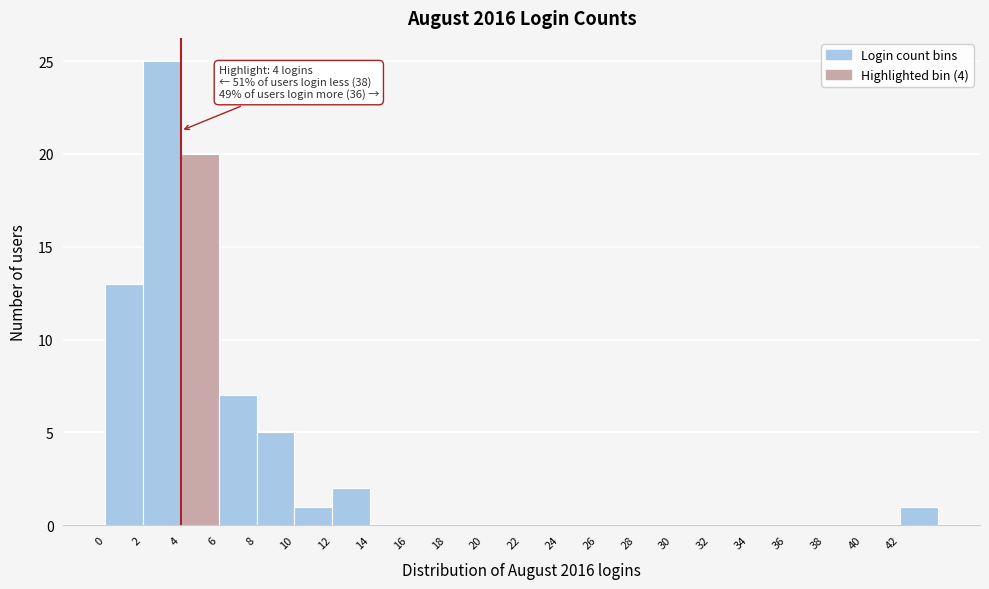

Over which range of the x-axis is the bar tallest?

2 to 4